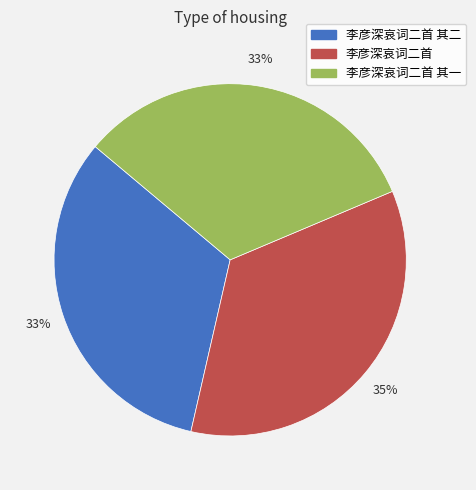

To the nearest percent, what portion does 李彦深哀词二首 其一 represent?

33%